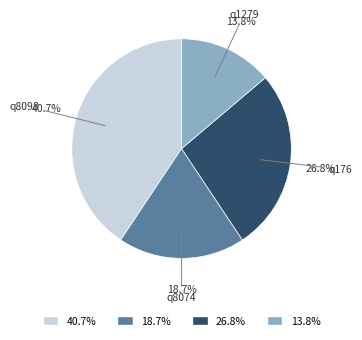

Does any single category account for the majority?

No